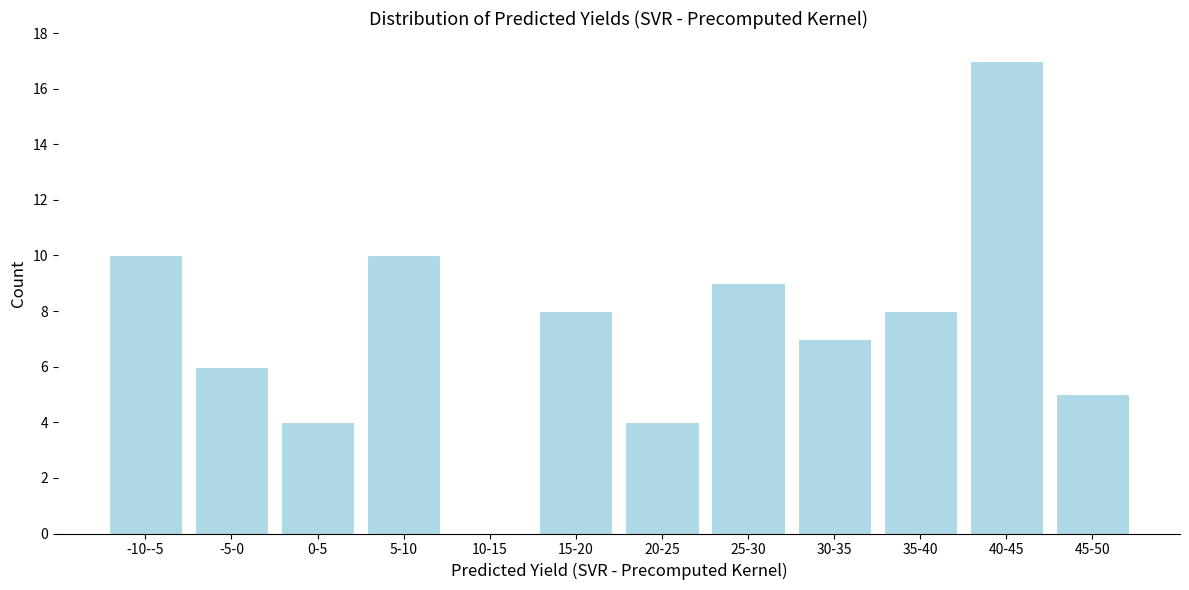

What is the greatest value displayed?

17